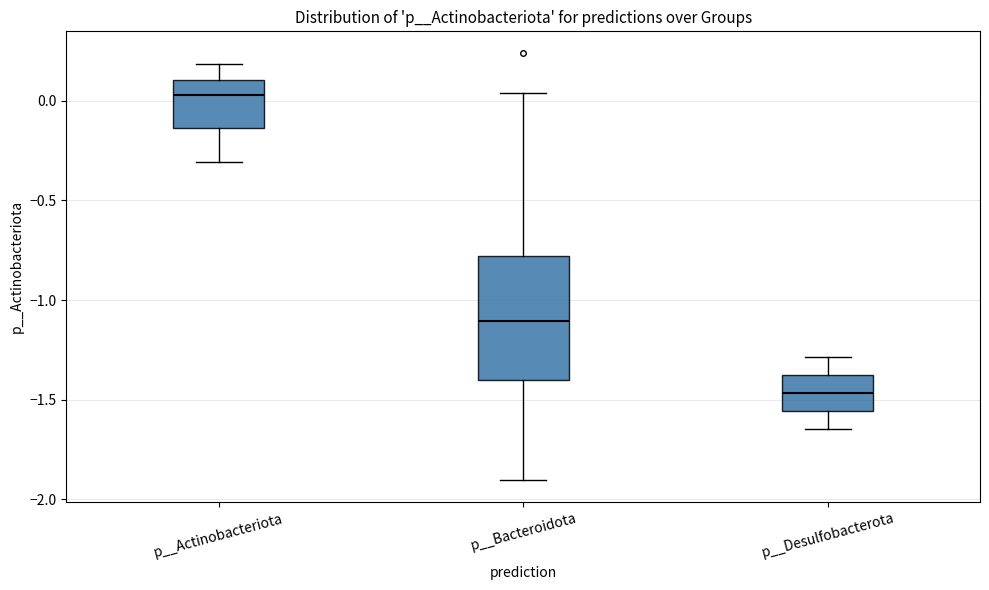

Comparing the boxes themselves (not the whiskers), which one is the tallest?

p__Bacteroidota